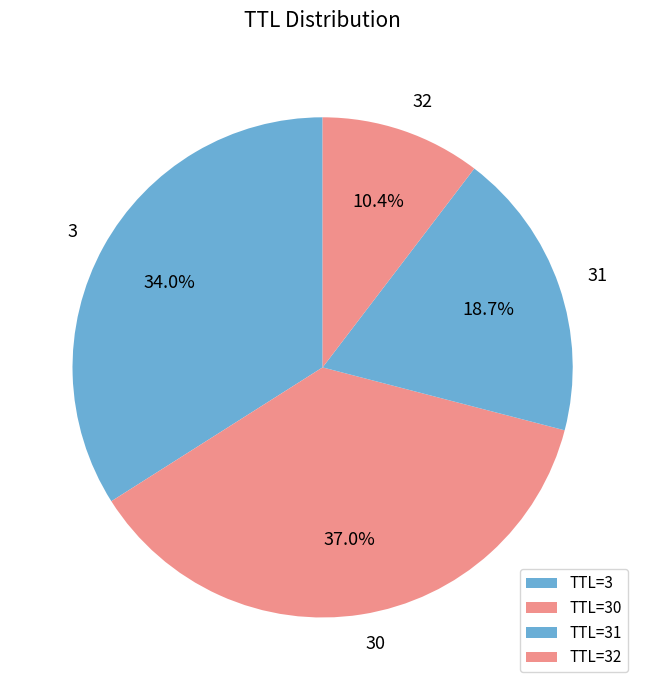

Combined, what portion of the pie is 32 and 3?

44.4%